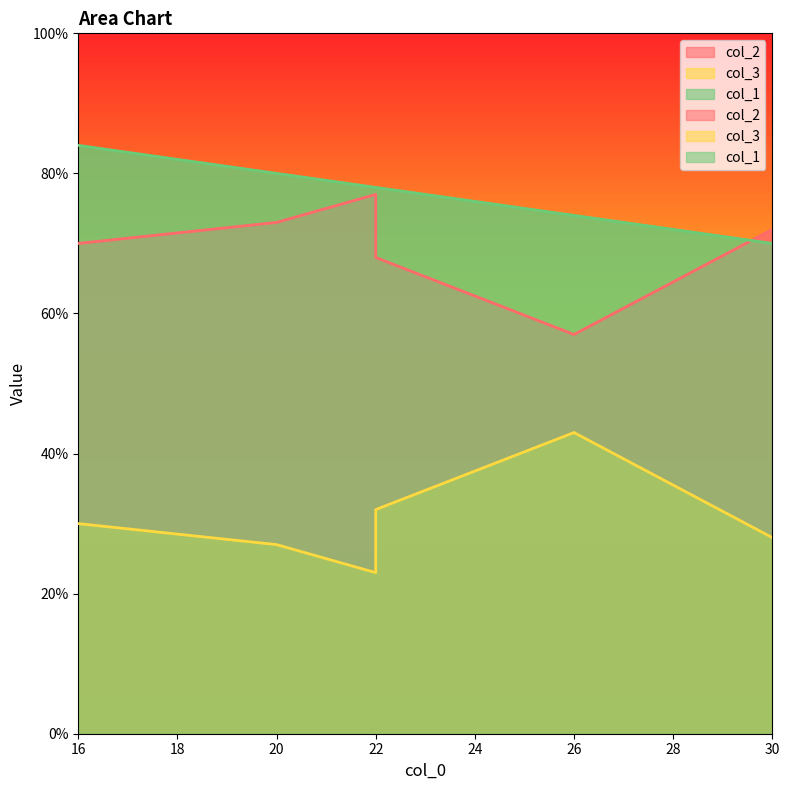

What is the difference between the second highest and minimum values in the col_2 series?

16